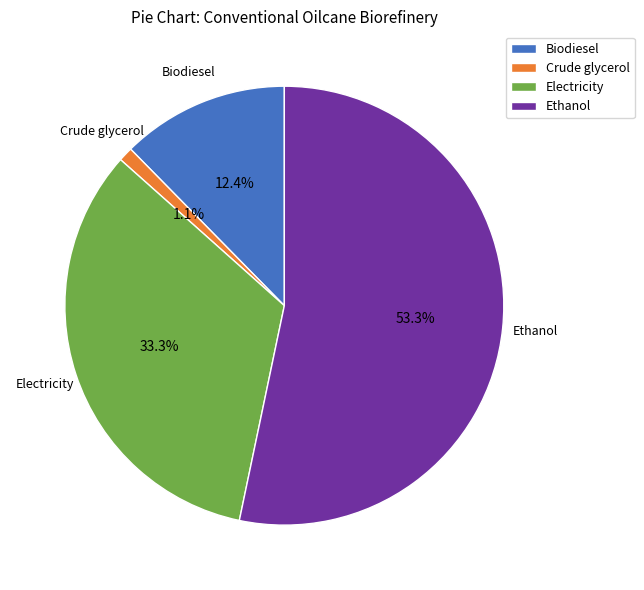

Which category has the biggest portion of the pie?

Ethanol